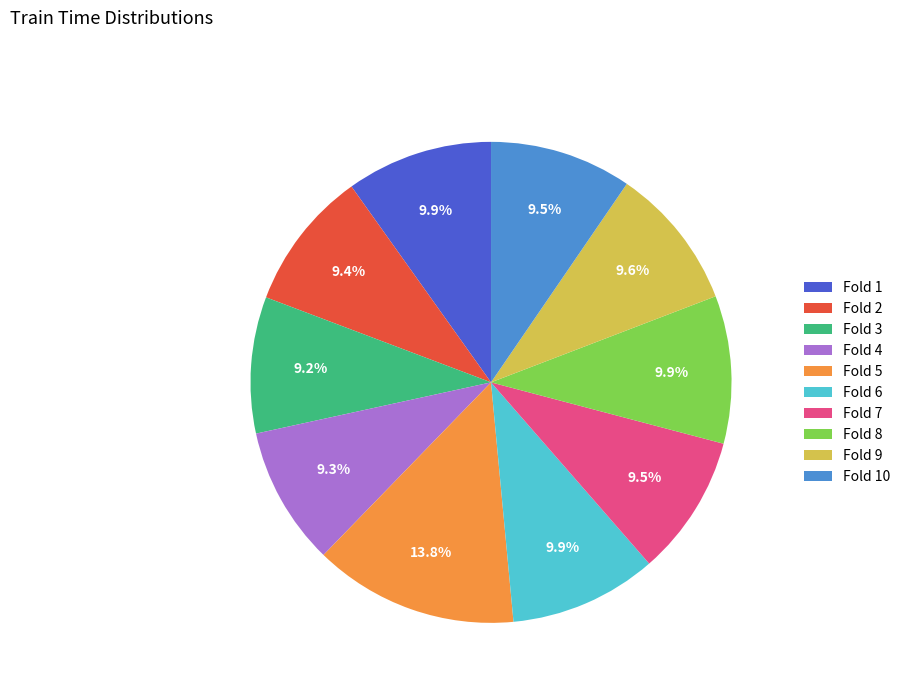

Count the number of slices in the pie.

10